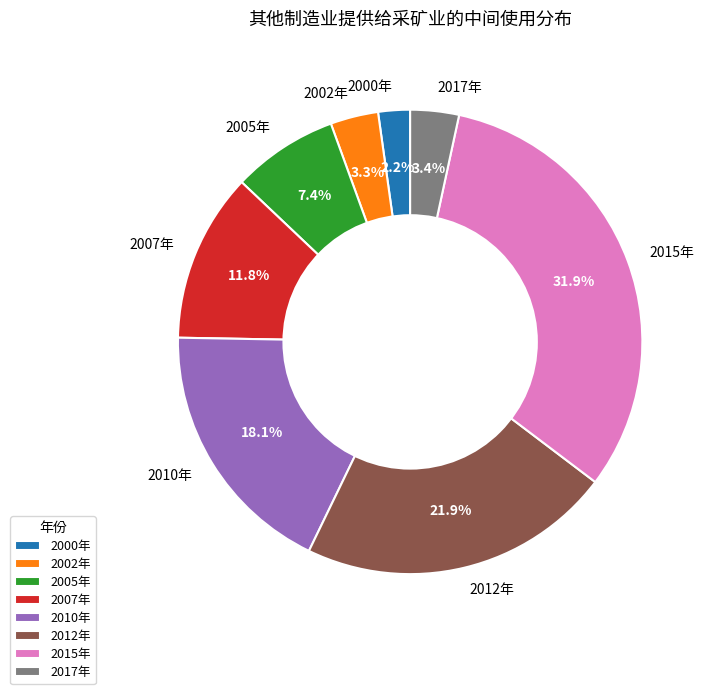

Which category has the smallest portion of the pie?

2000年